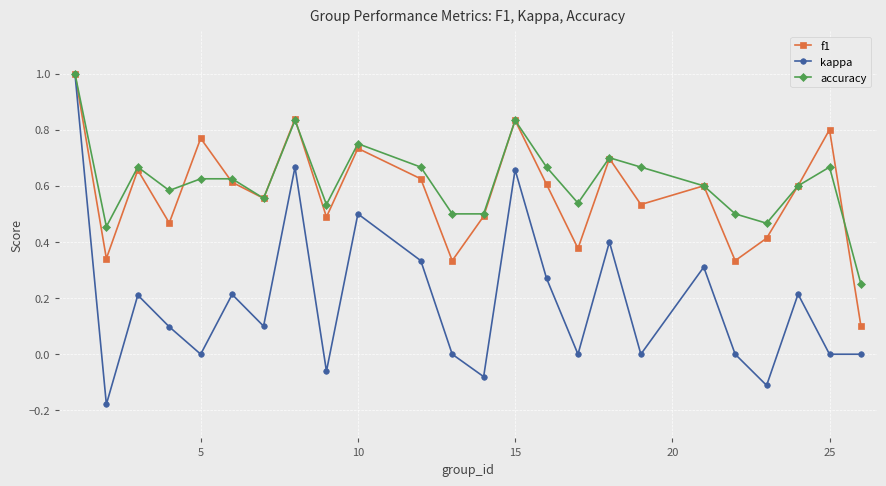

What are all the series names shown in the legend?

f1, kappa, accuracy